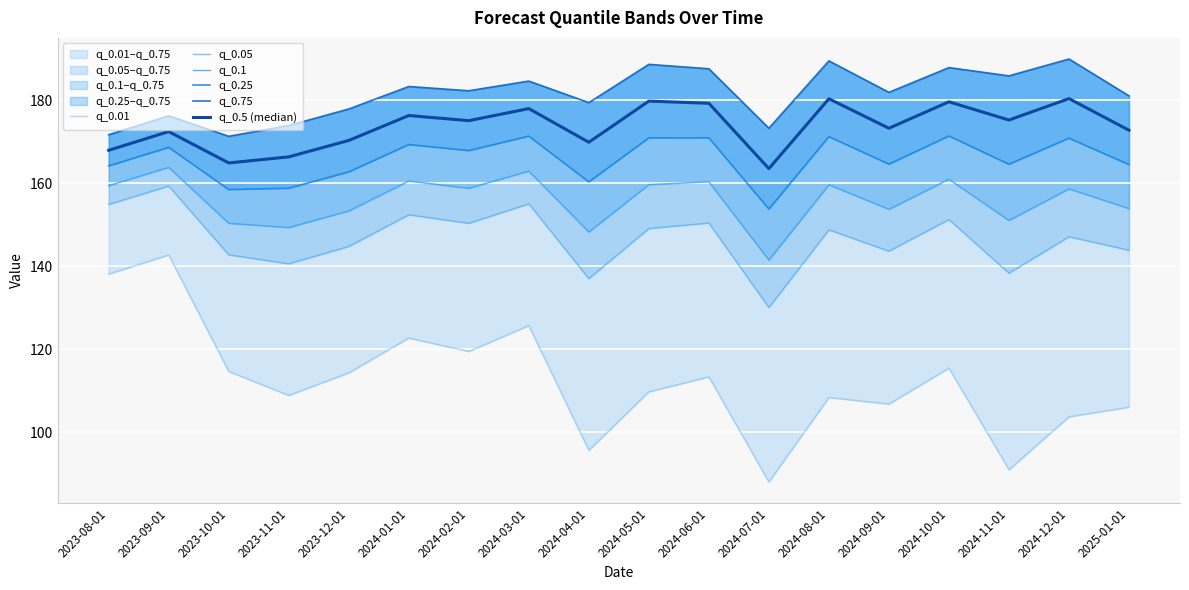

Between 2023-09-01 and 2023-12-01, which is larger?

2023-09-01